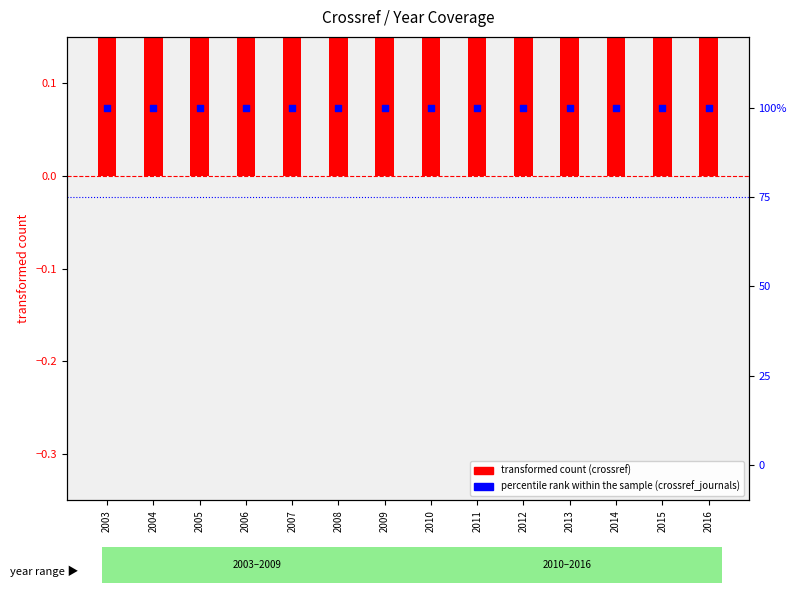

Which series reaches the maximum Y coordinate?

percentile rank within the sample (crossref_journals)